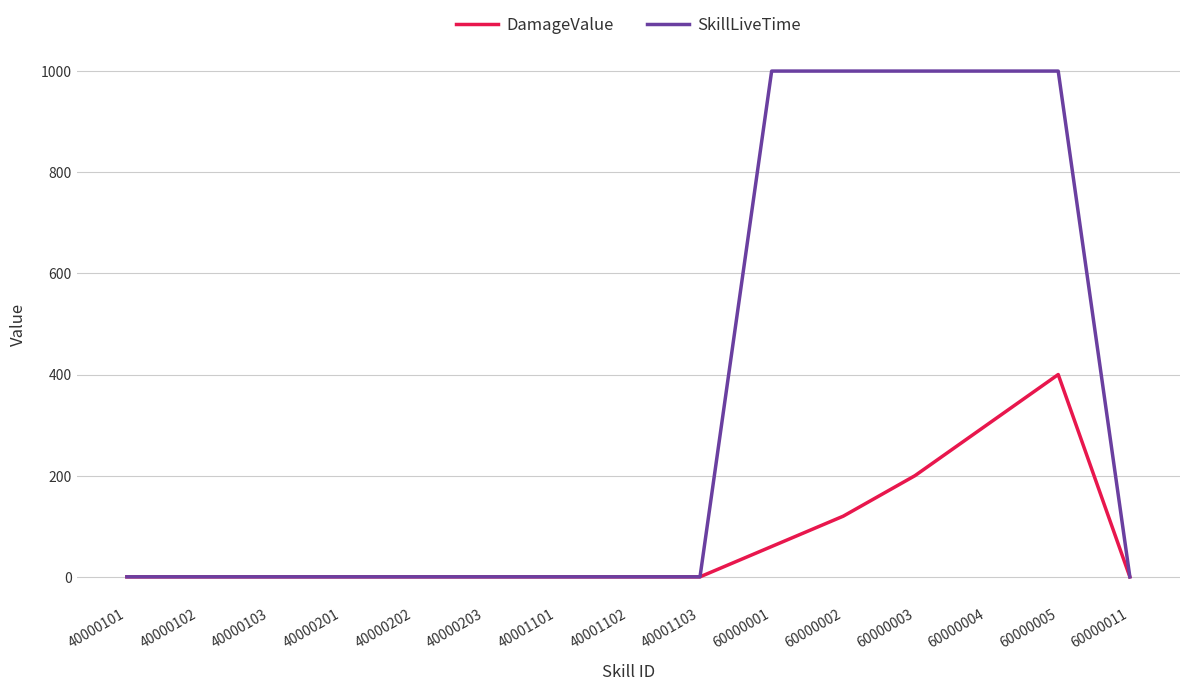

Reading left to right, extract all data points from this chart.

DamageValue: 40000101=0	40000102=0	40000103=0	40000201=0	40000202=0	40000203=0	40001101=0	40001102=0	40001103=0	60000001=60	60000002=120	60000003=200	60000004=300	60000005=400	60000011=0
SkillLiveTime: 40000101=0	40000102=0	40000103=0	40000201=0	40000202=0	40000203=0	40001101=0	40001102=0	40001103=0	60000001=1000	60000002=1000	60000003=1000	60000004=1000	60000005=1000	60000011=0